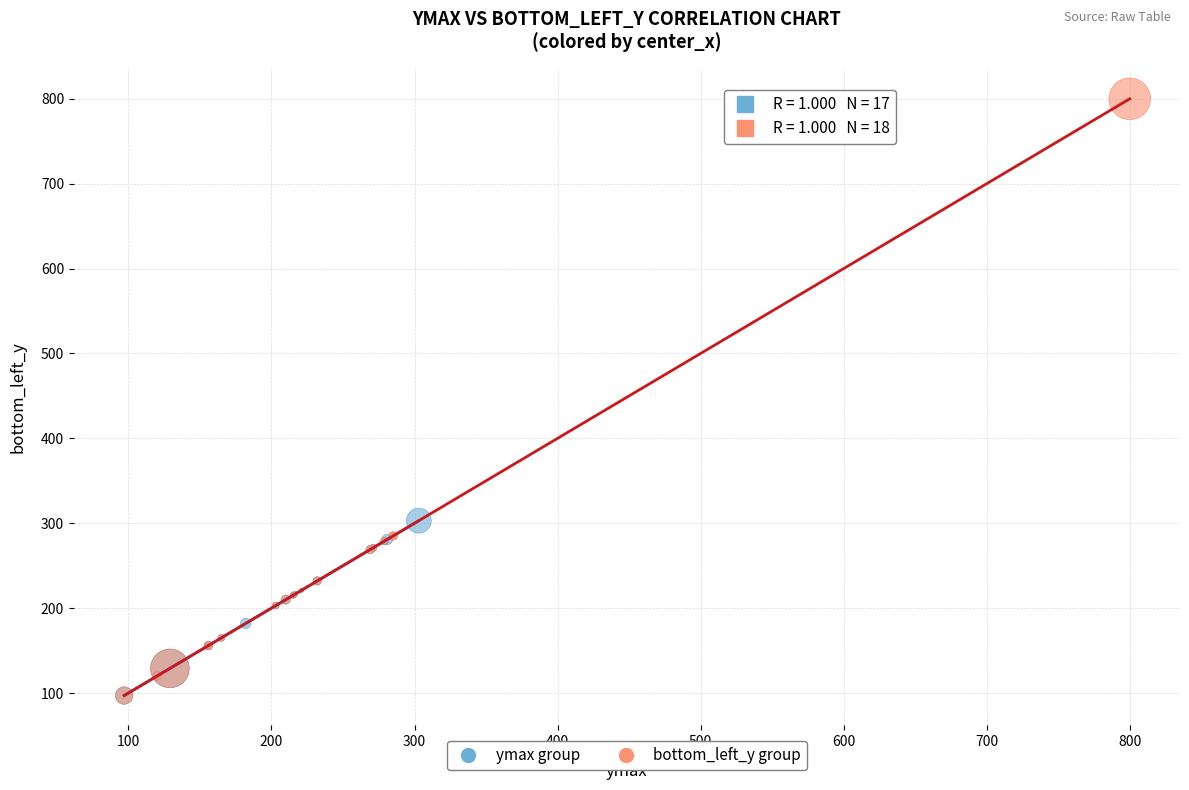

What are all the series names shown in the legend?

ymax group, bottom_left_y group